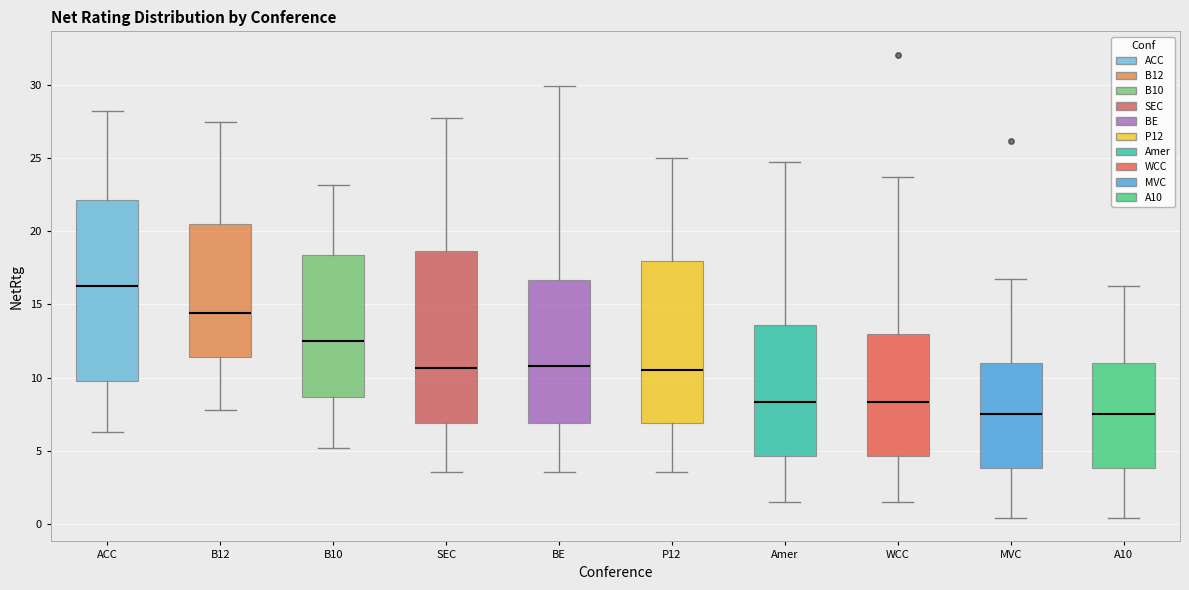

Reading left to right, transcribe this box plot: for each box, give where its median line is, the range the box spans, and where its two whiskers end, as read against the y-axis. The values are not printed on the chart, so give them approximately, as read against the axis.

ACC: median 16.5, box 10.0 to 22.0, whiskers 6.5 to 28.0
B12: median 14.5, box 11.5 to 20.5, whiskers 8.0 to 27.5
B10: median 12.5, box 8.5 to 18.5, whiskers 5.0 to 23.0
SEC: median 10.5, box 7.0 to 18.5, whiskers 3.5 to 27.5
BE: median 11.0, box 7.0 to 16.5, whiskers 3.5 to 30.0
P12: median 10.5, box 7.0 to 18.0, whiskers 3.5 to 25.0
Amer: median 8.5, box 4.5 to 13.5, whiskers 1.5 to 24.5
WCC: median 8.5, box 4.5 to 13.0, whiskers 1.5 to 23.5
MVC: median 7.5, box 4.0 to 11.0, whiskers 0.5 to 16.5
A10: median 7.5, box 4.0 to 11.0, whiskers 0.5 to 16.5